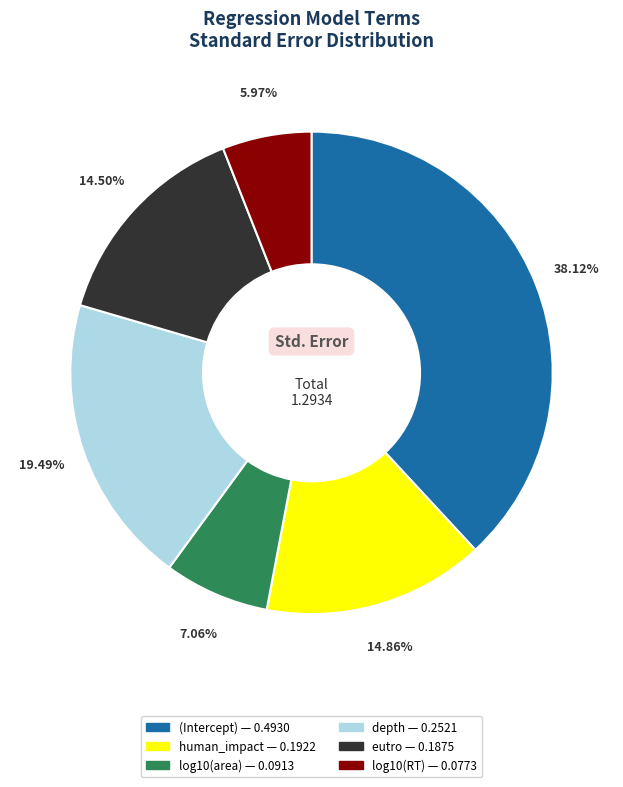

What is the largest slice in the pie chart?

(Intercept)